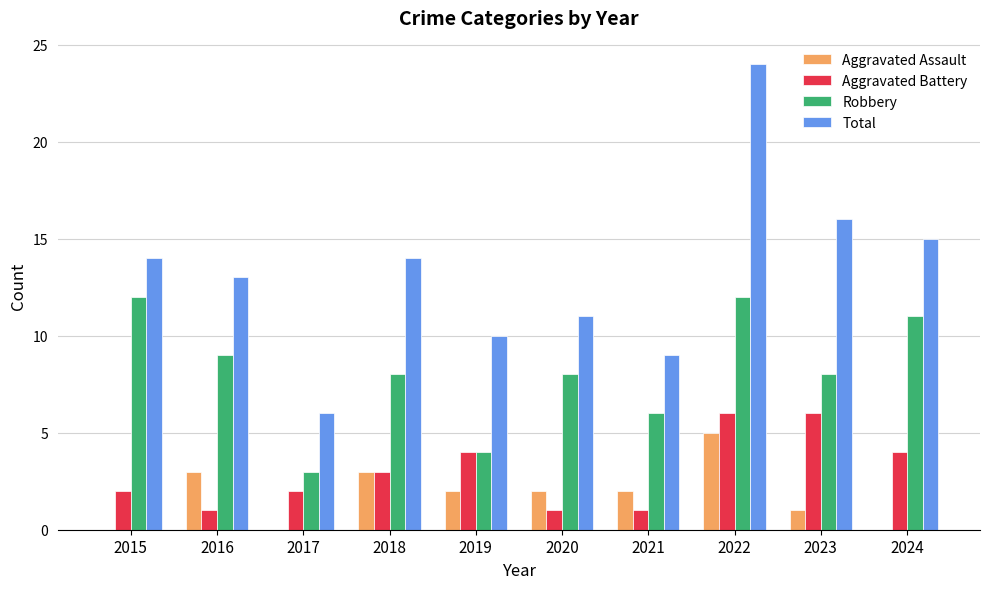

The Aggravated Battery series shows 0 at 2020. True or false?

False